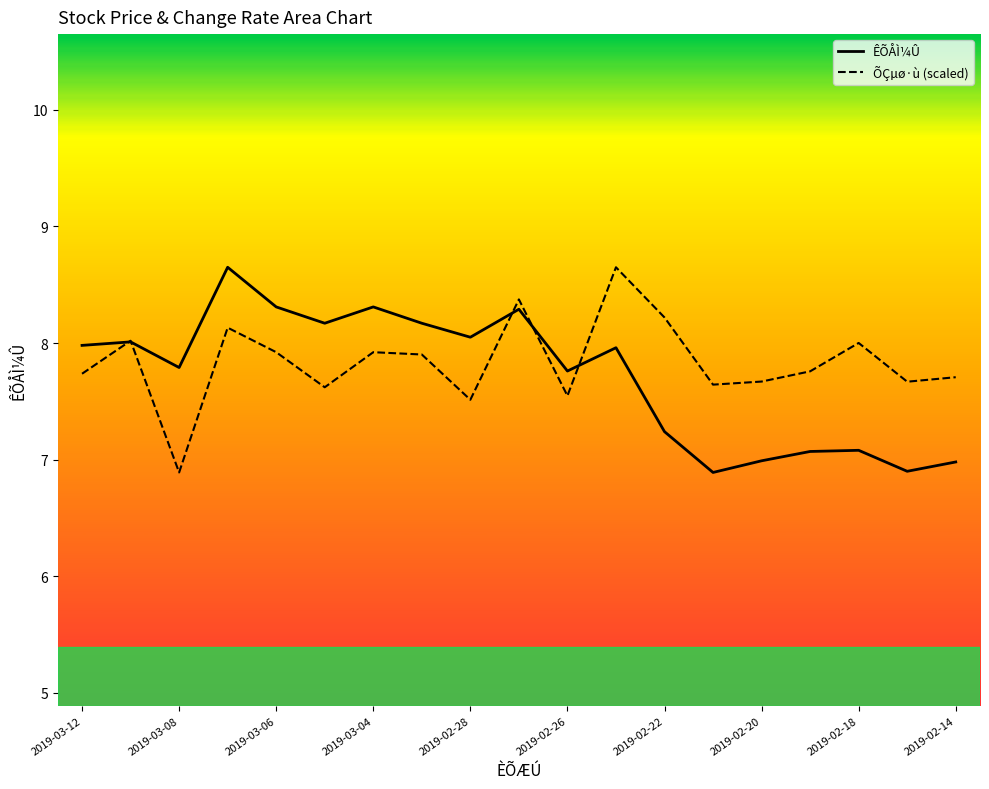

What is the lowest value of the ÊÕÅÌ¼Û series?

6.9